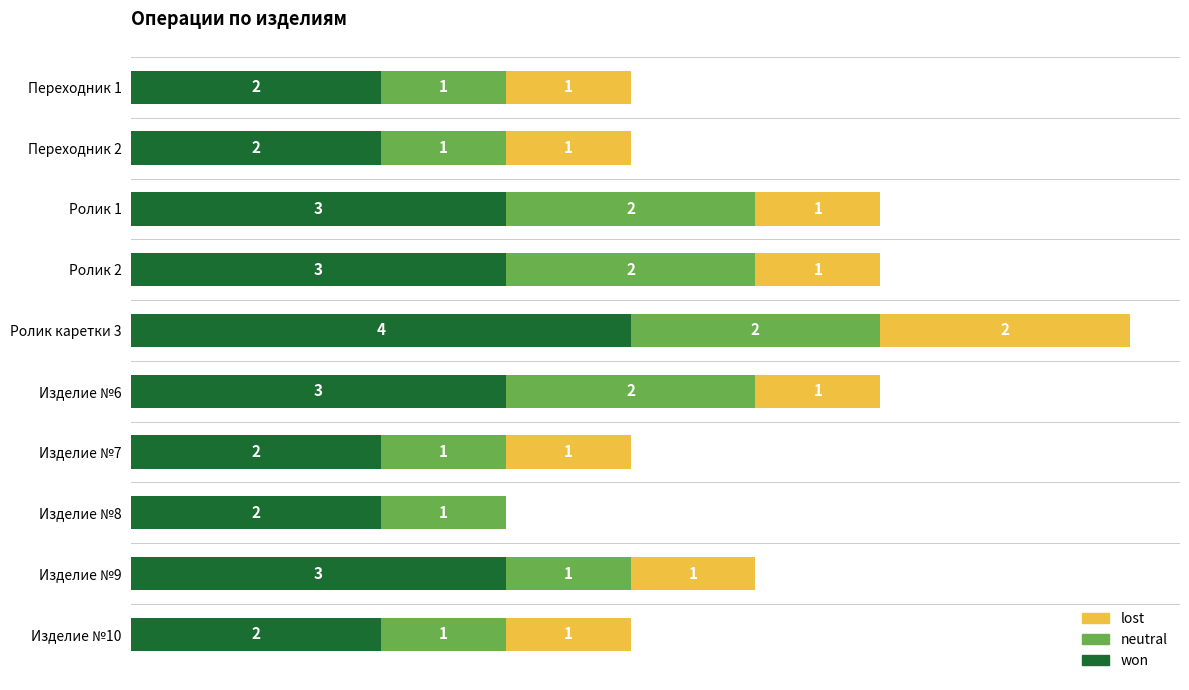

At which category is the sum across all series the highest?

Ролик каретки 3